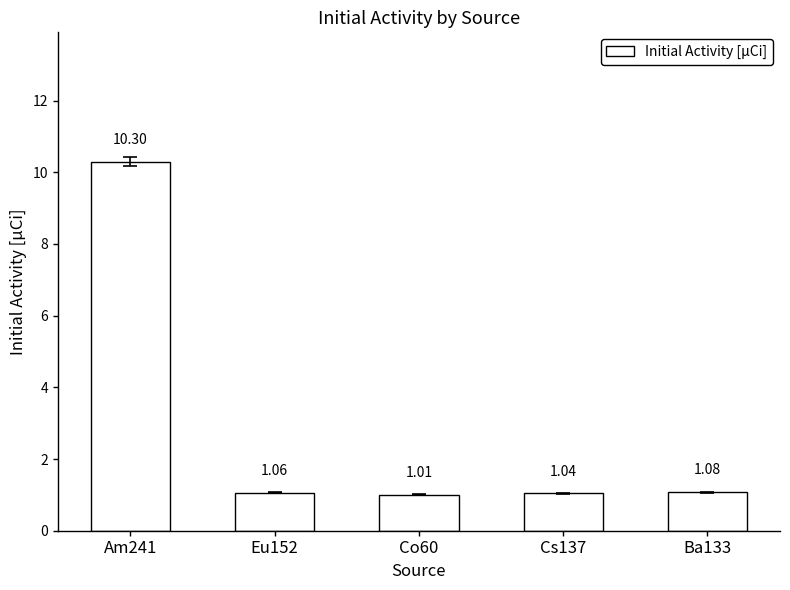

What is the change in value from Am241 to Eu152?

-9.2